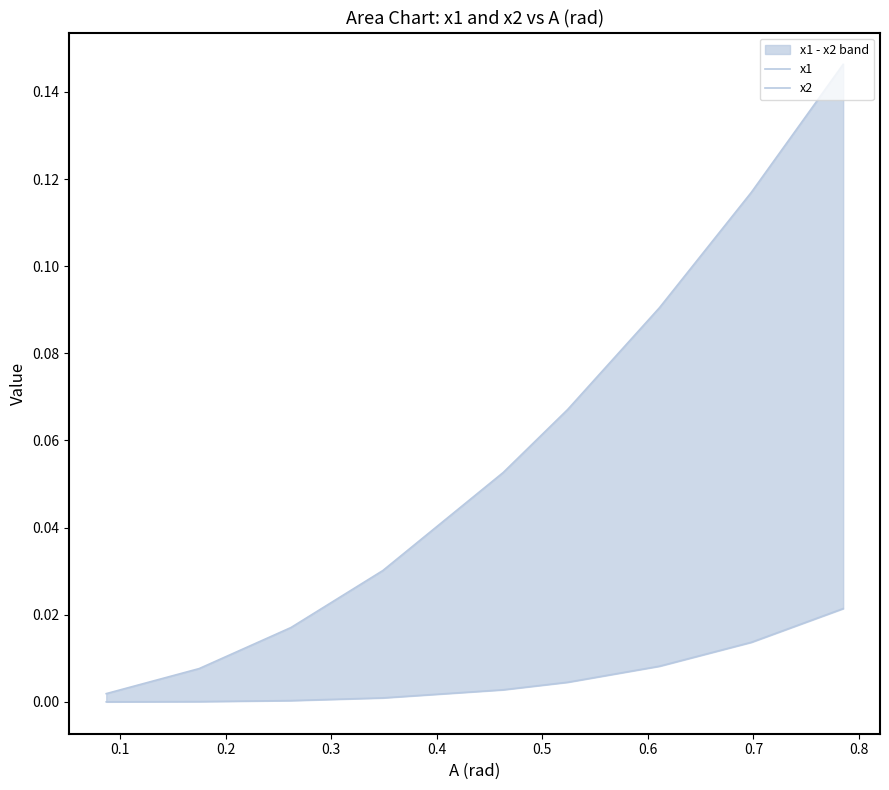

List the series in order of their overall mean, lowest first.

x2, x1